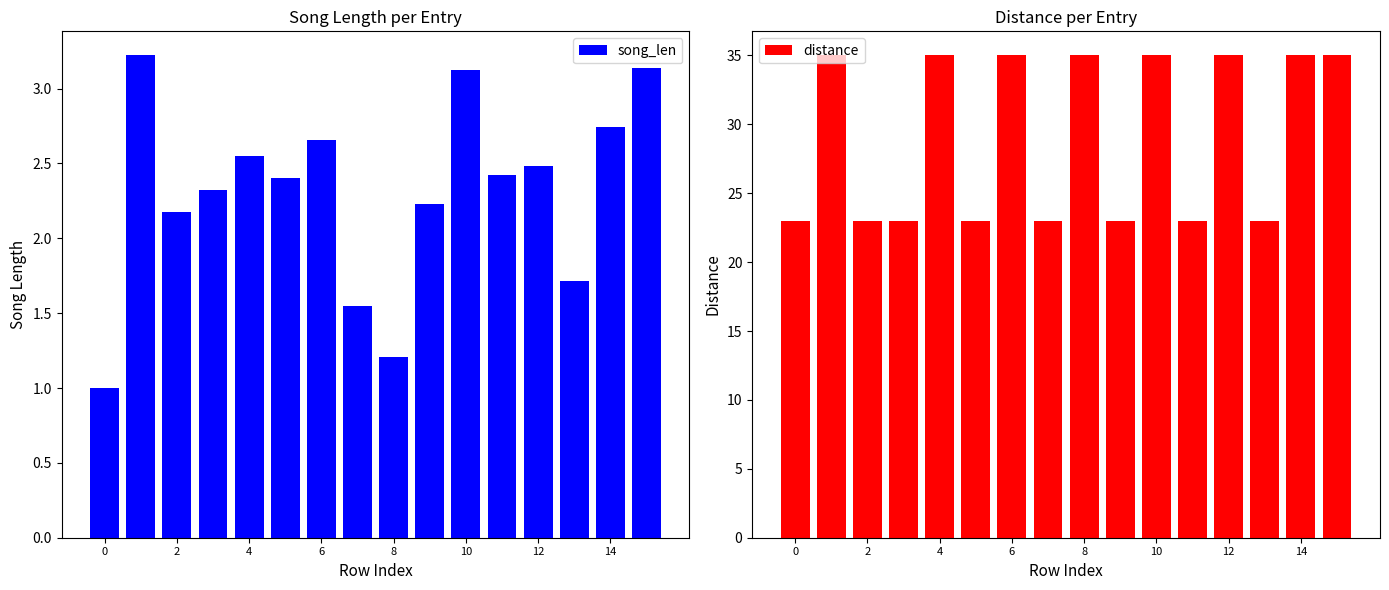

Is it true that song_len equals 4.6 at 6?

False